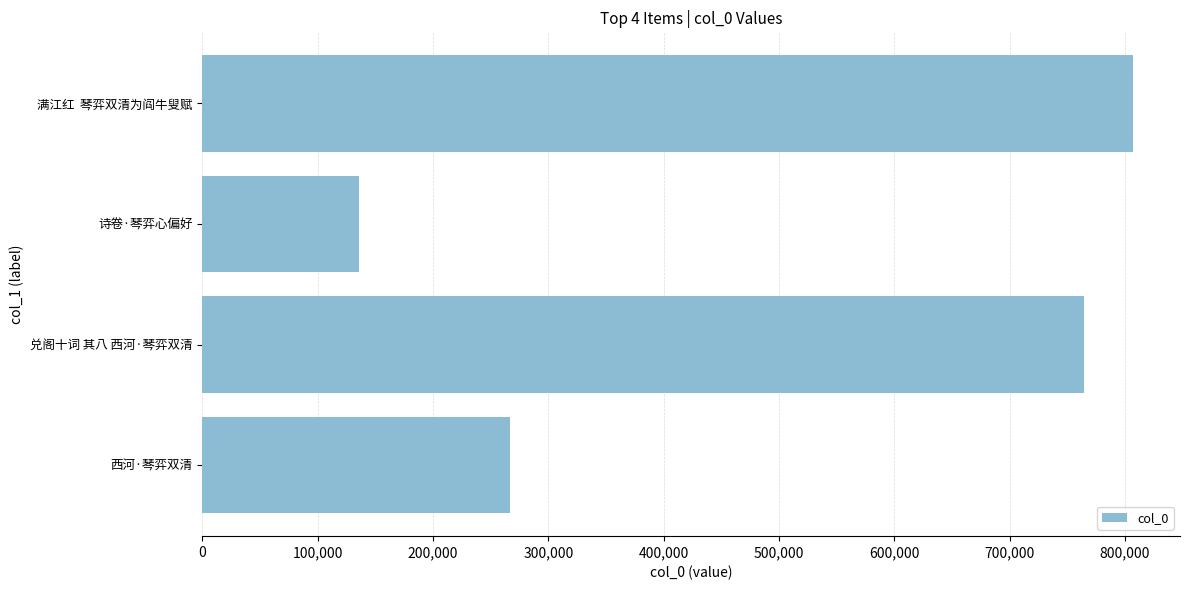

Which label corresponds to the smallest value in the chart?

诗卷·琴弈心偏好